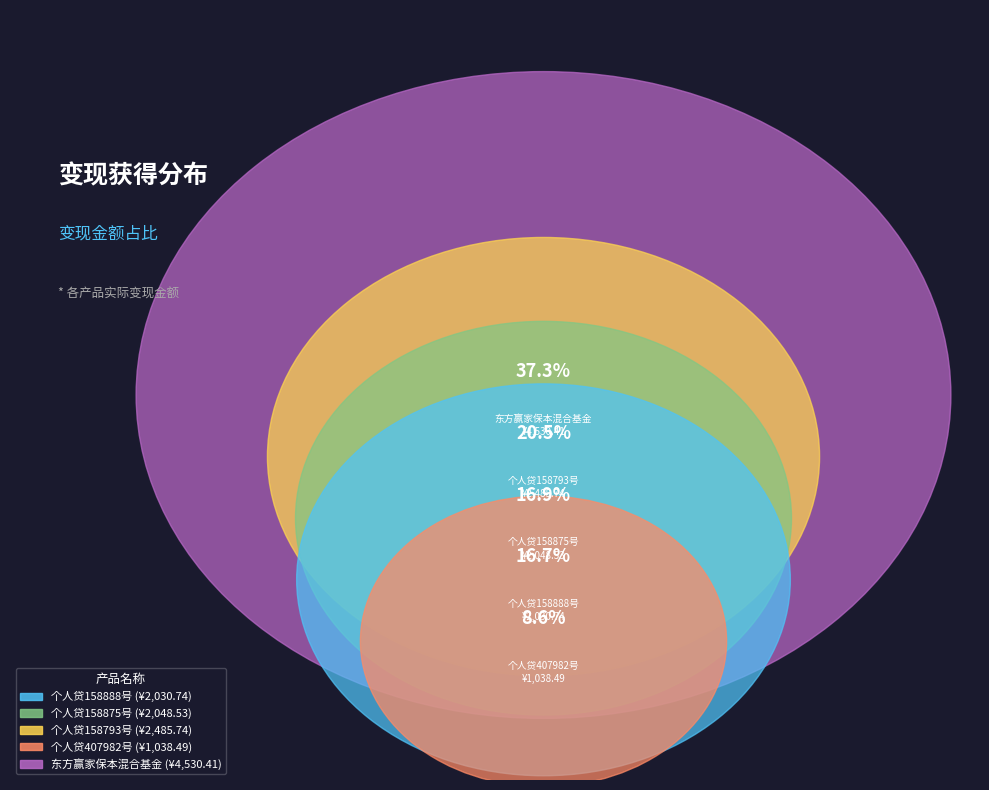

The 个人贷407982号 slice represents 16% of the pie. True or false?

False